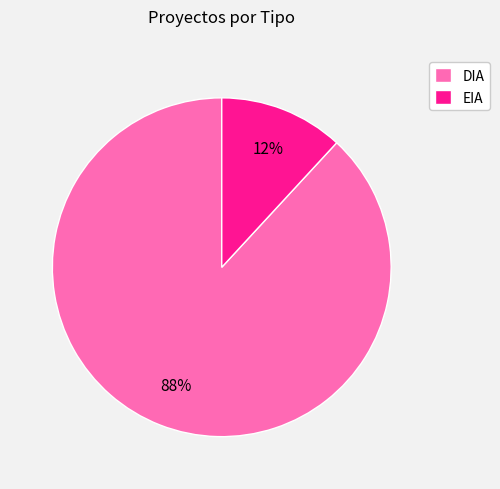

Is it true that DIA is 88% of the pie?

True